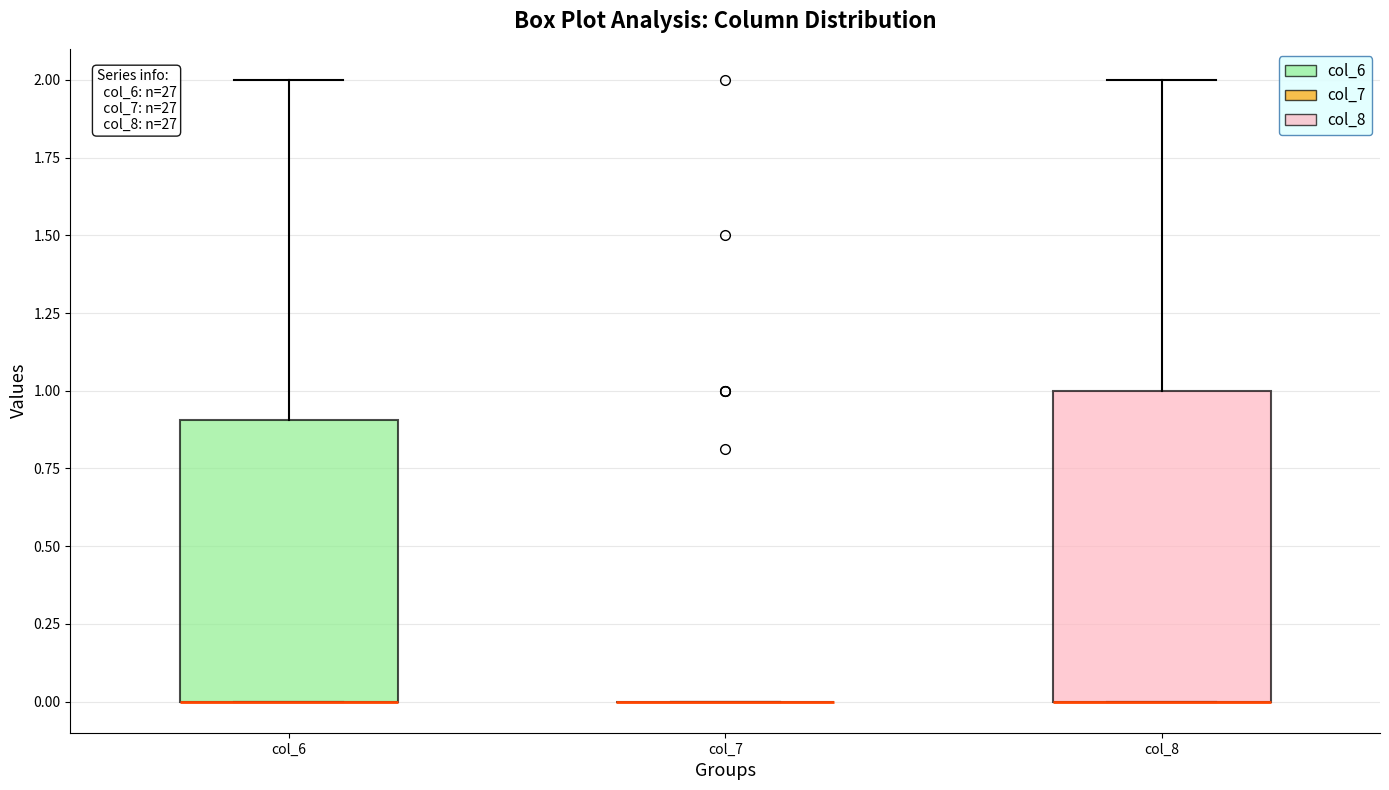

Reading left to right, transcribe this box plot: for each box, give where its median line is, the range the box spans, and where its two whiskers end, as read against the y-axis. The values are not printed on the chart, so give them approximately, as read against the axis.

col_6: median 0.0 (drawn on the box's lower edge), box 0.0 to 0.9, whiskers 0.0 to 2.0
col_7: box collapsed to a line at 0.0, whiskers 0.0 to 0.0
col_8: median 0.0 (drawn on the box's lower edge), box 0.0 to 1.0, whiskers 0.0 to 2.0